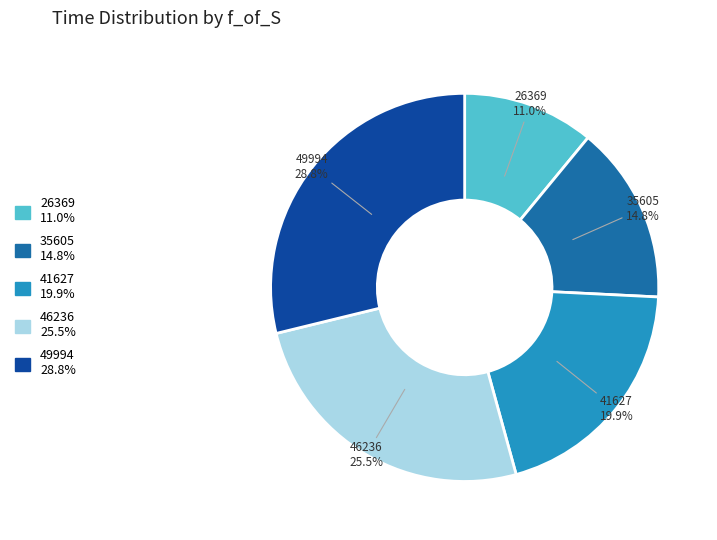

To the nearest percent, what is the difference between the largest and smallest slice percentages?

18%